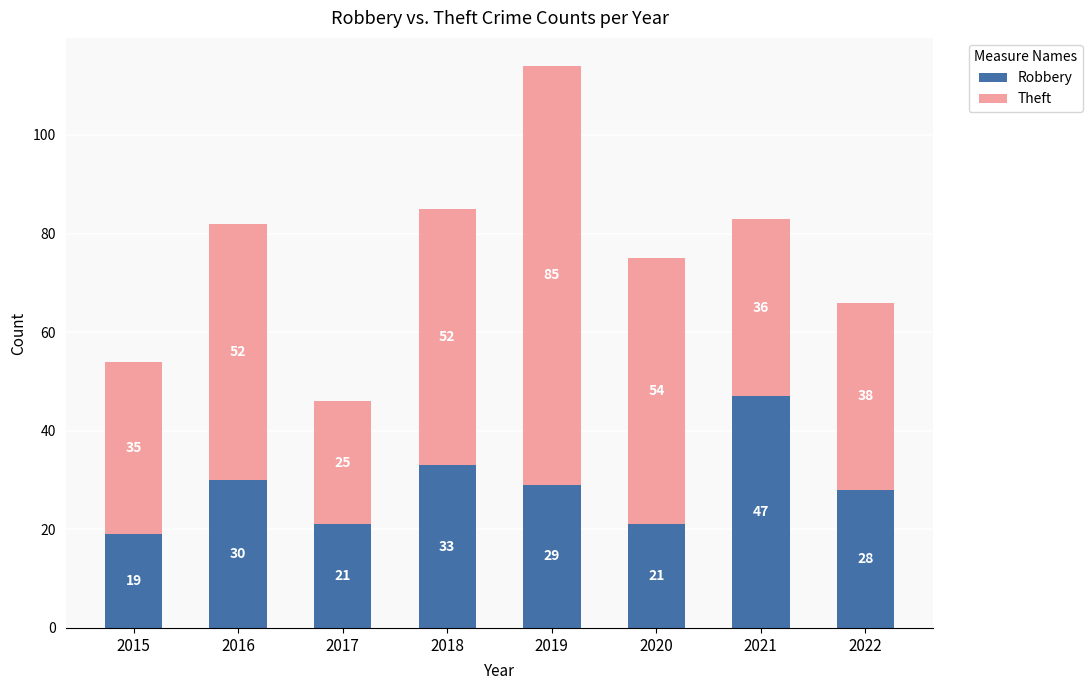

The Robbery series shows 11 at 2018. True or false?

False